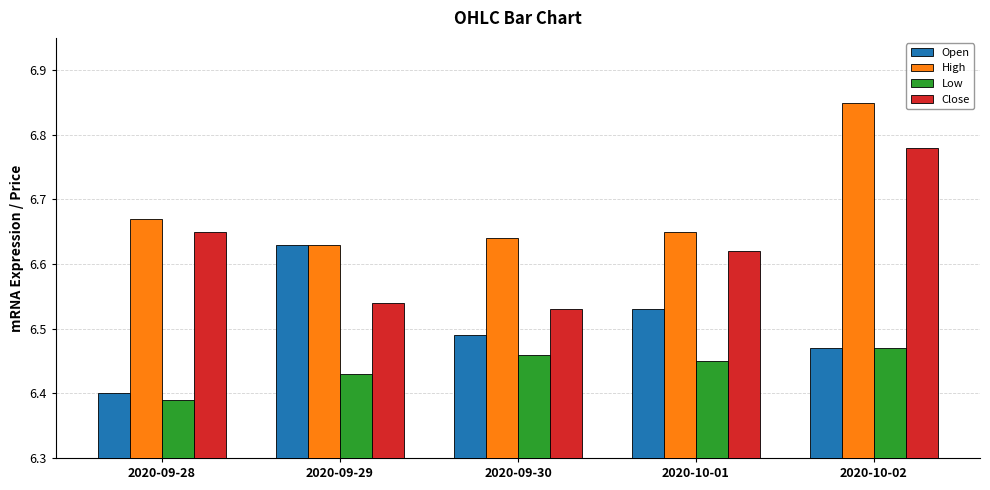

How many High values are between 6 and 7?

5